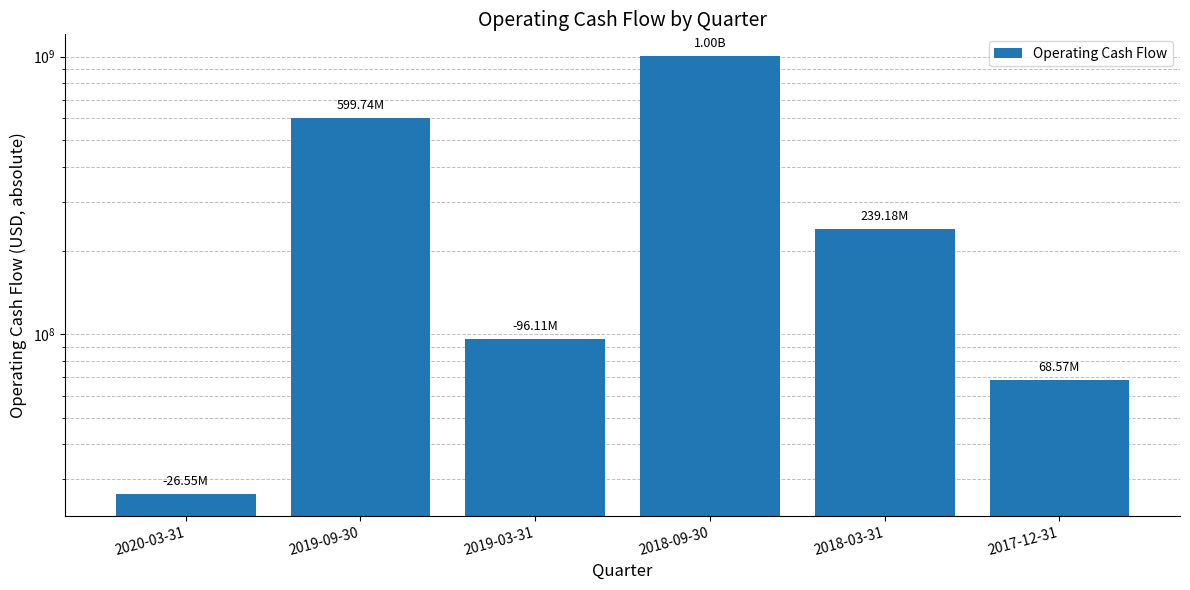

Where is the data nearest to the value 514770150?

2019-09-30